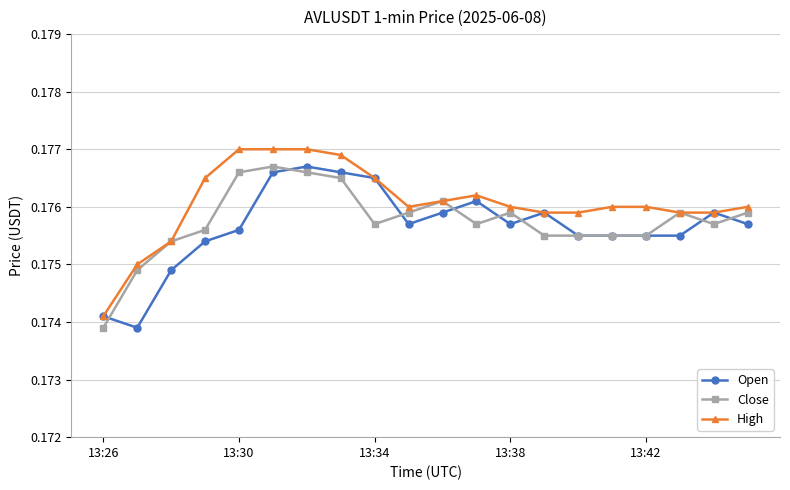

True or false: Close has more than 0 points higher than both neighbors.

True